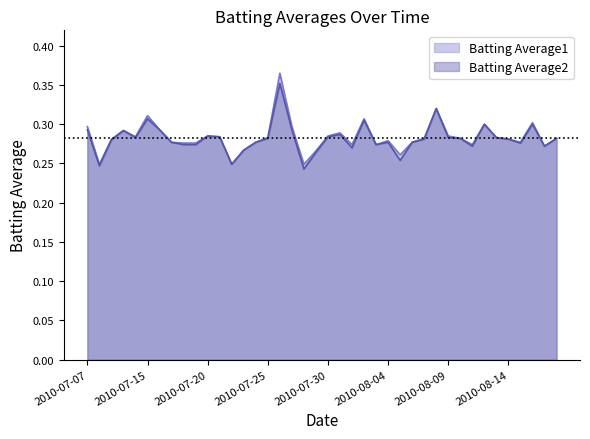

What is the label of the 35th point from the left?

2010-08-13